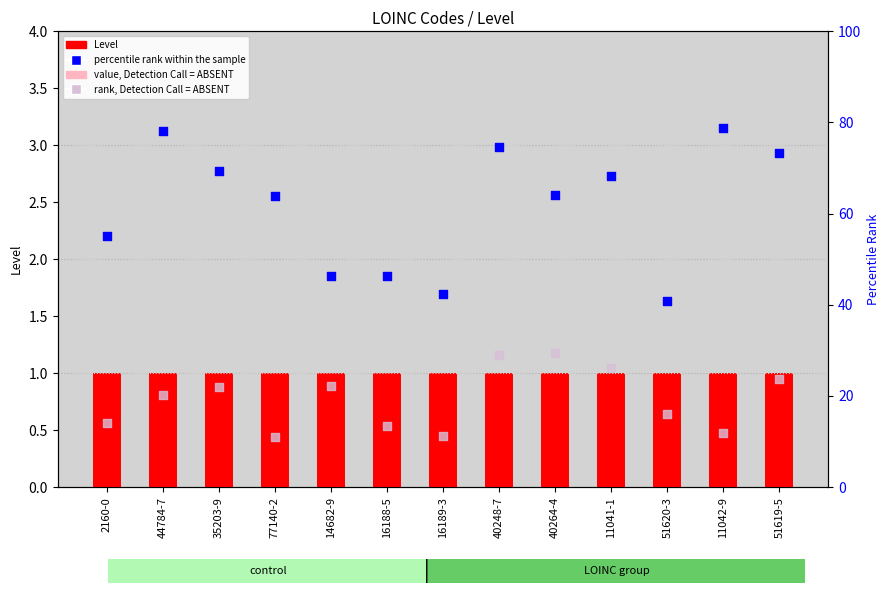

Which series reaches the minimum Y coordinate?

value, Detection Call = ABSENT